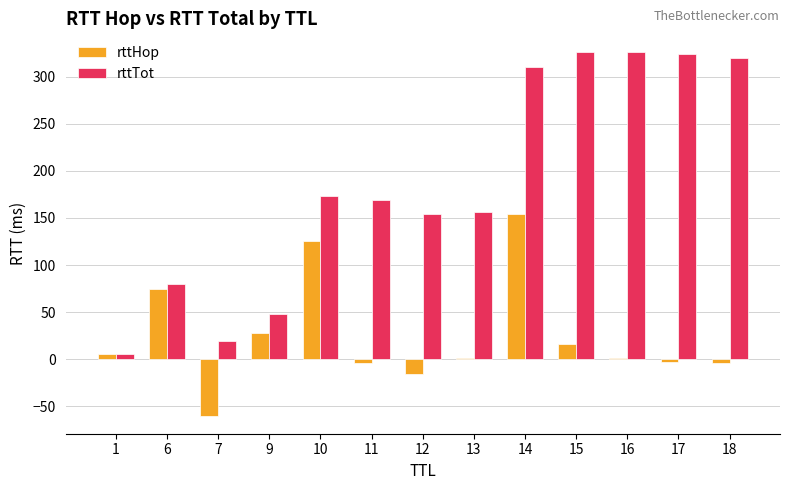

What is the sum of all rttHop values?

320.0